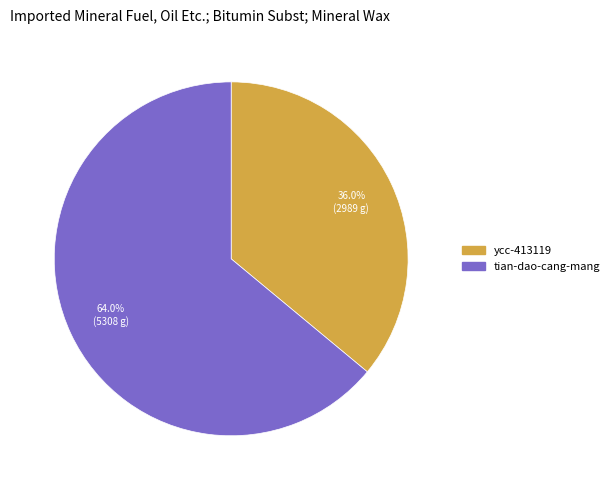

Rank the categories by value from highest to lowest.

tian-dao-cang-mang, ycc-413119